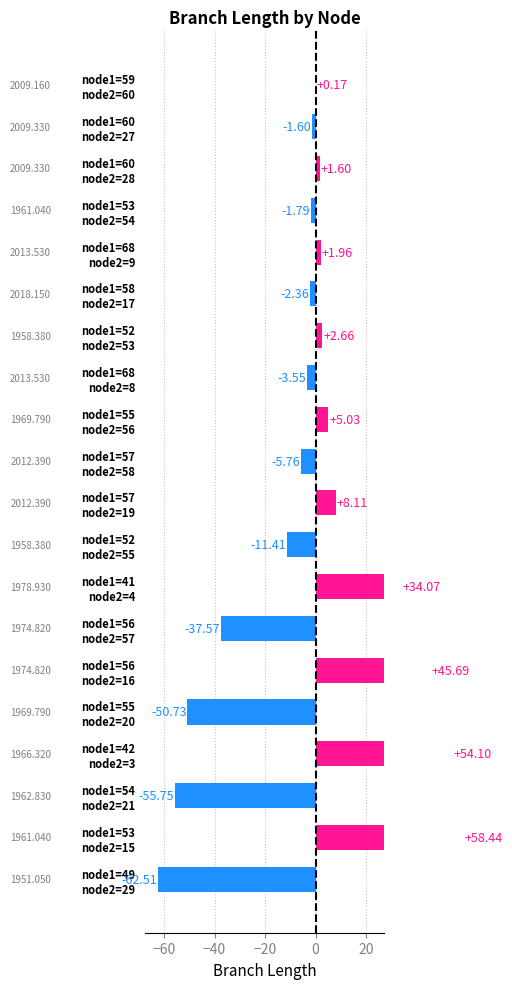

Is it true that the value at 55 is 5.0?

True